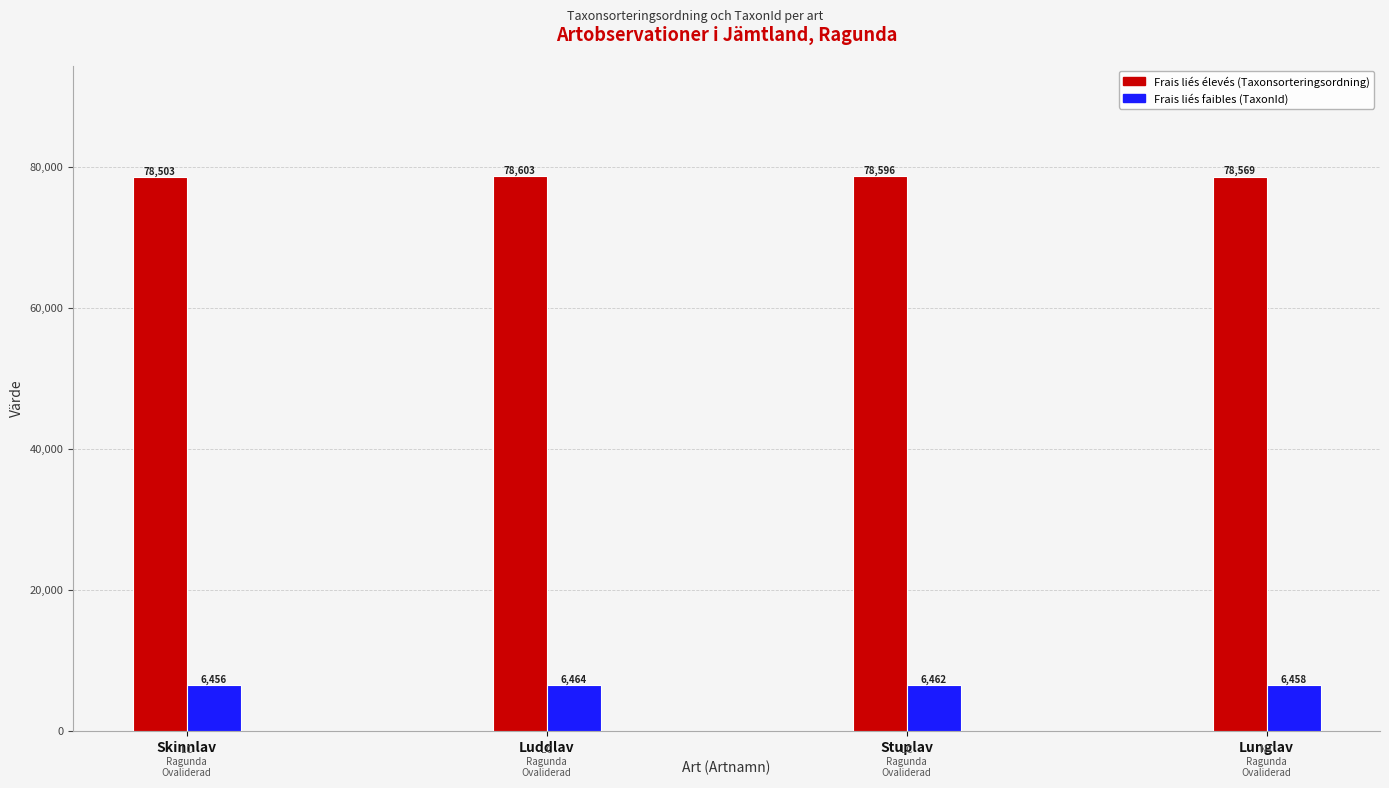

At which category is the sum across all series the highest?

Luddlav